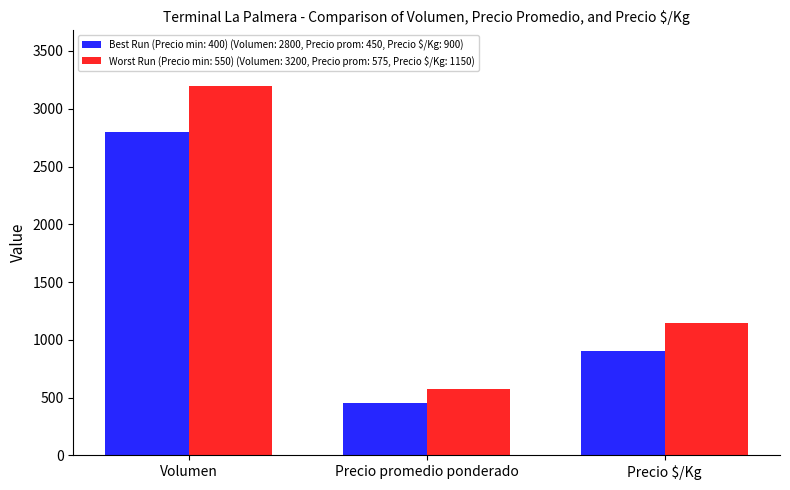

Rank the categories by Worst Run (Precio min: 550) (Volumen: 3200, Precio prom: 575, Precio $/Kg: 1150) value from lowest to highest.

Precio promedio ponderado, Precio $/Kg, Volumen